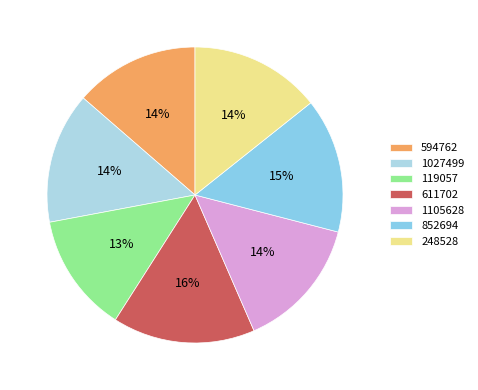

Is it true that 248528 is 1% of the pie?

False